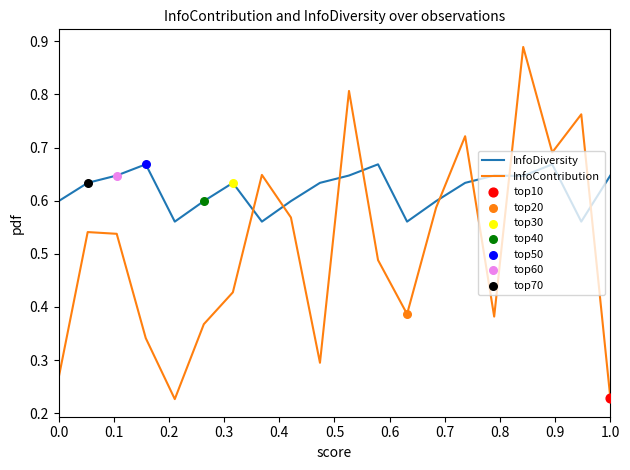

Which series has the largest range (max minus min)?

InfoContribution